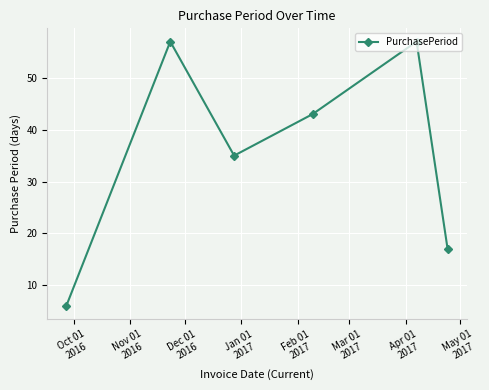

What is the difference between the maximum and minimum values?

51